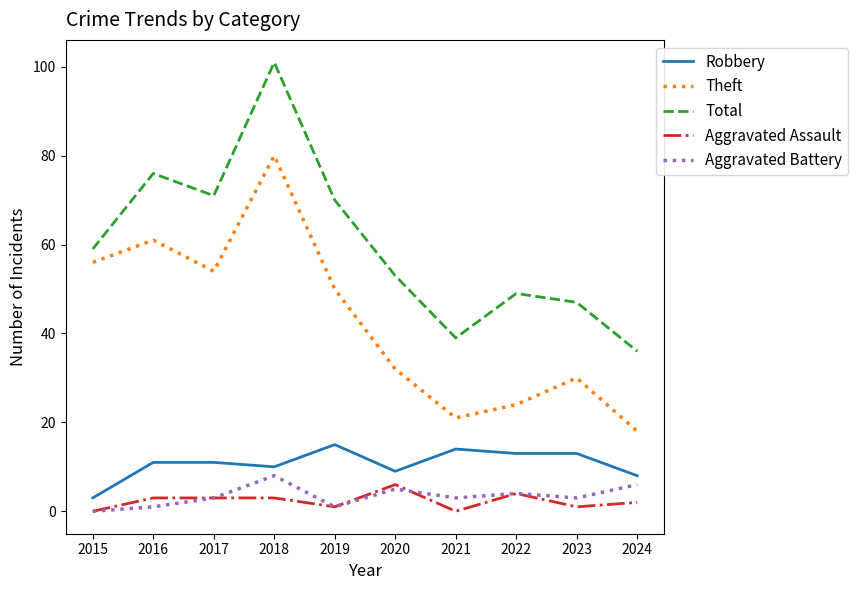

Where does the Theft series first go above 50?

2015